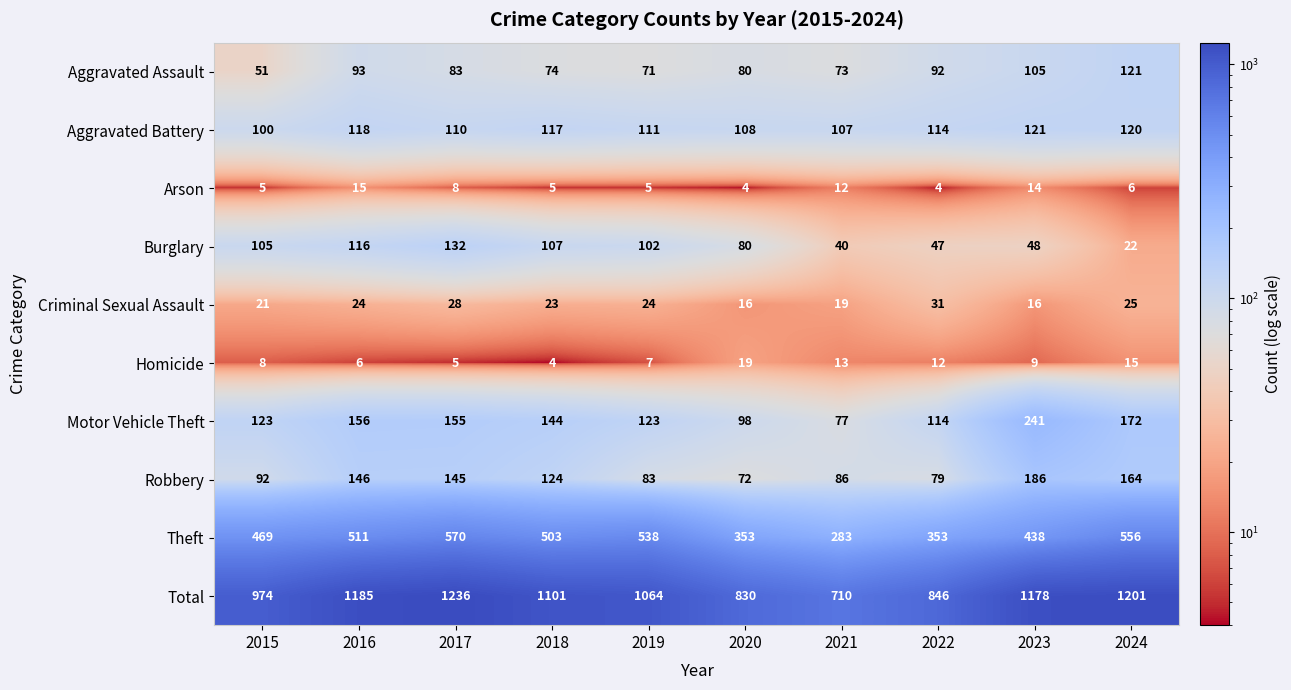

Which category has the highest value in the Robbery series?

2023